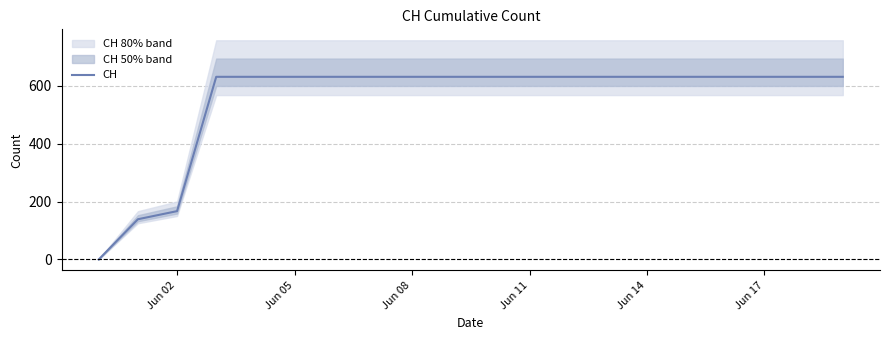

What is the maximum value for CH?

631